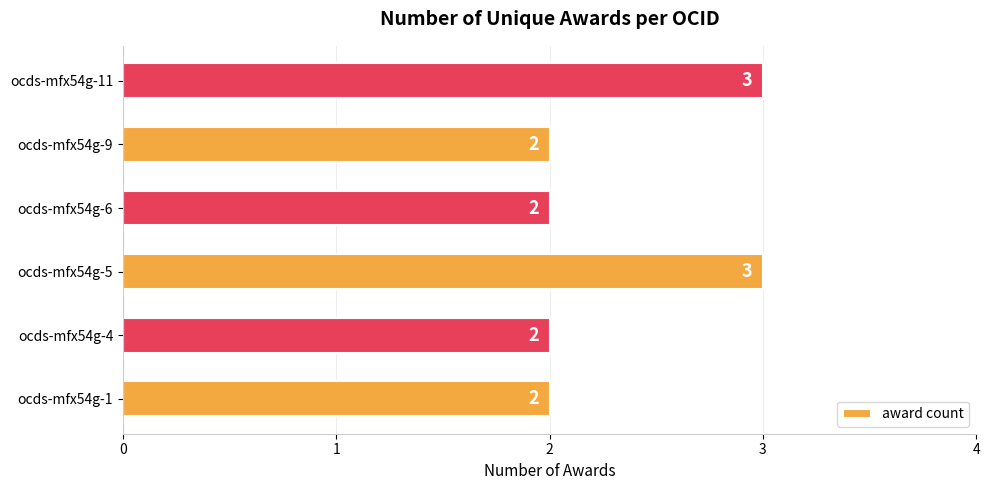

Approximately how many times larger is the value at ocds-mfx54g-6 compared to ocds-mfx54g-5?

0.7